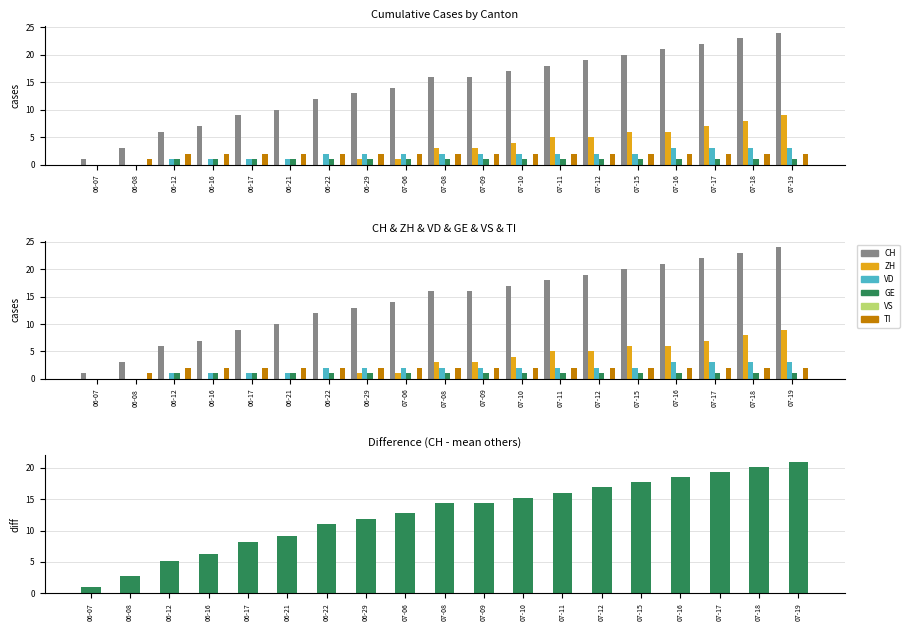

True or false: TI has a value of 2 at 07-18.

True